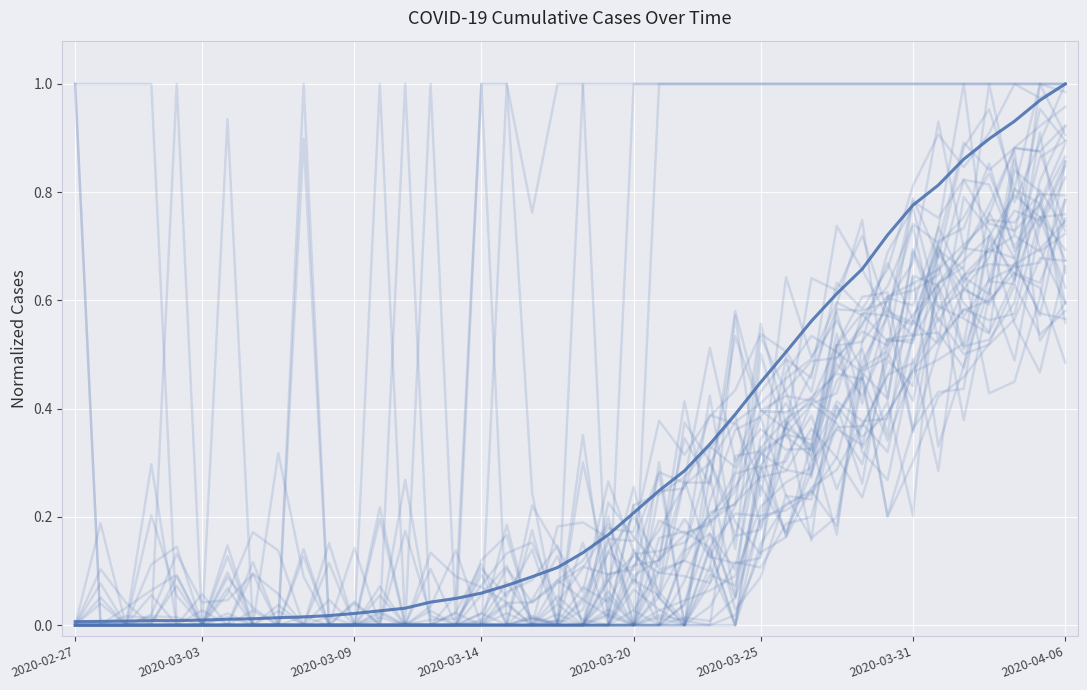

What is the approximate value of value (normalized) at 2020-03-25?

0.4